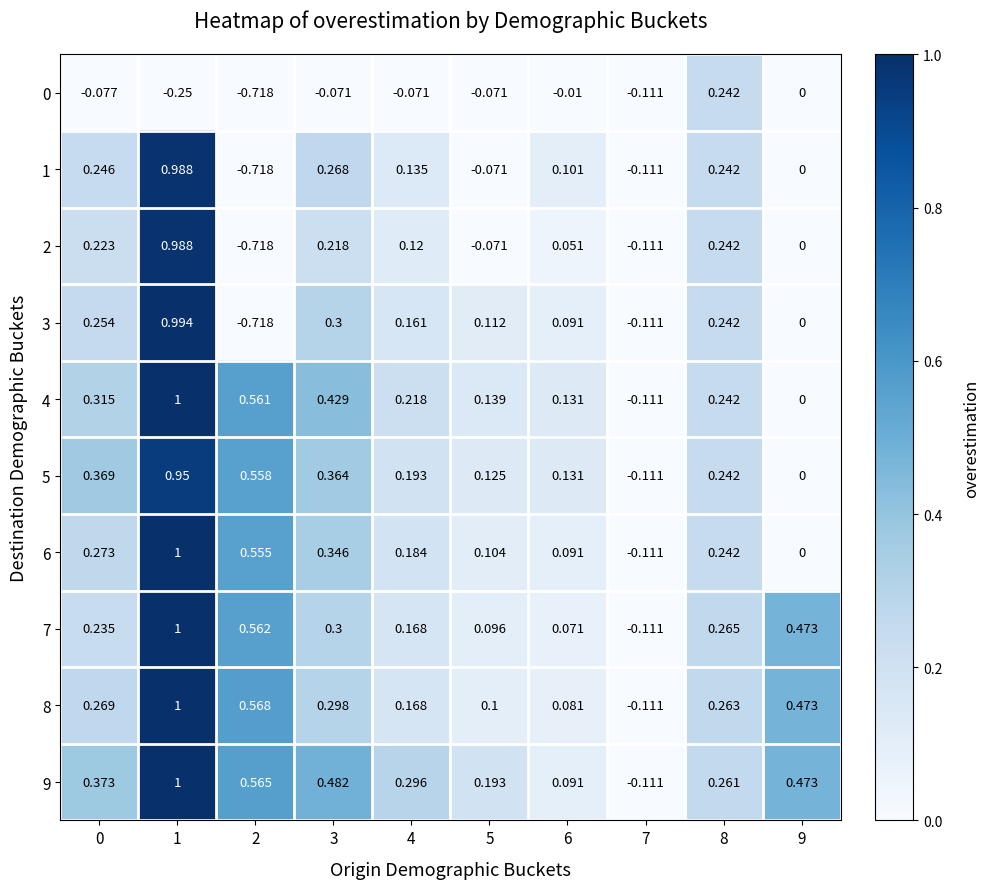

Is the value of 6 at 1 greater than the value of 1 at 2?

Yes